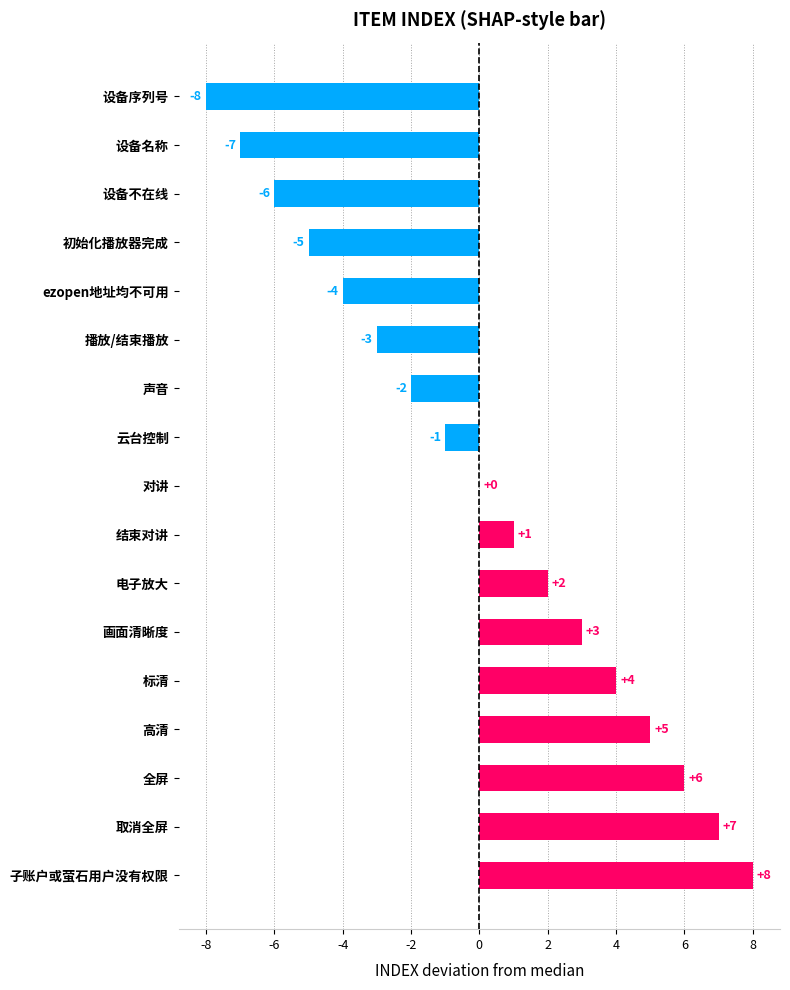

How many data points does each series have?

17